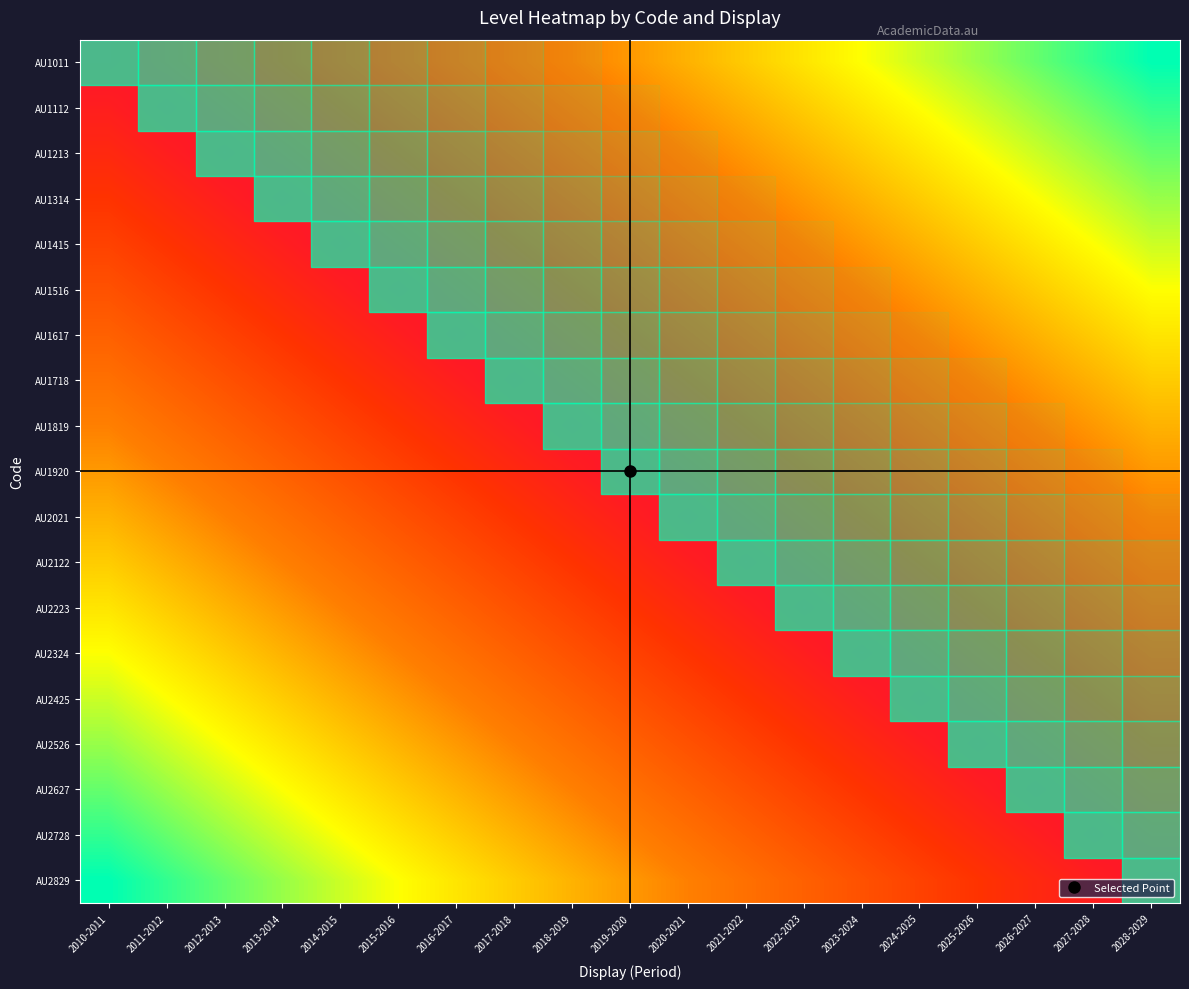

At how many categories does at least one series exceed 0?

19